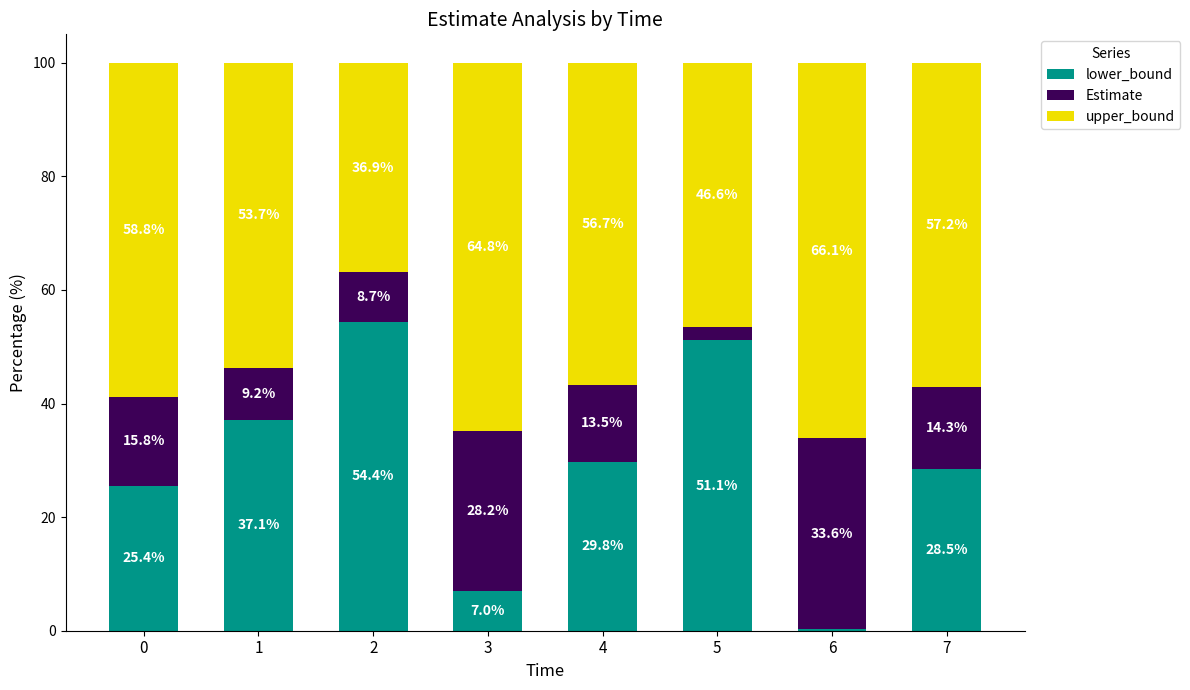

The value of lower_bound at 7 is 12.3. True or false?

False